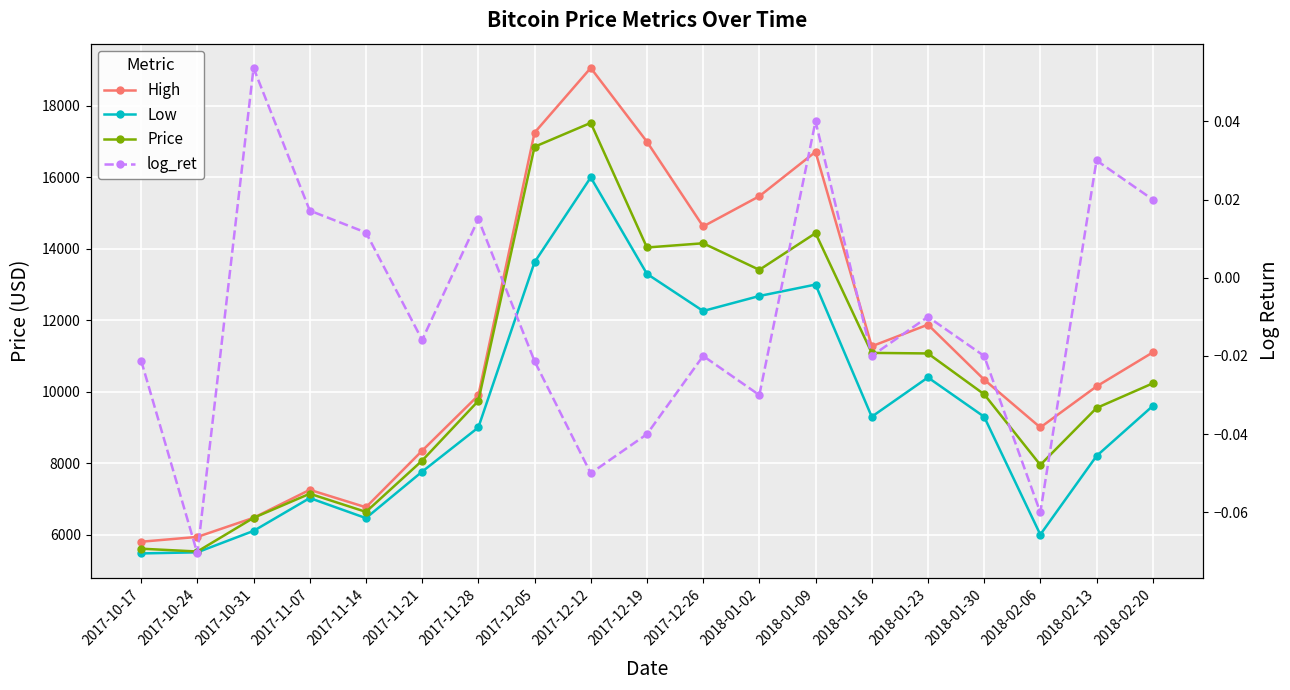

What is the label of the 13th point from the right?

2017-11-28